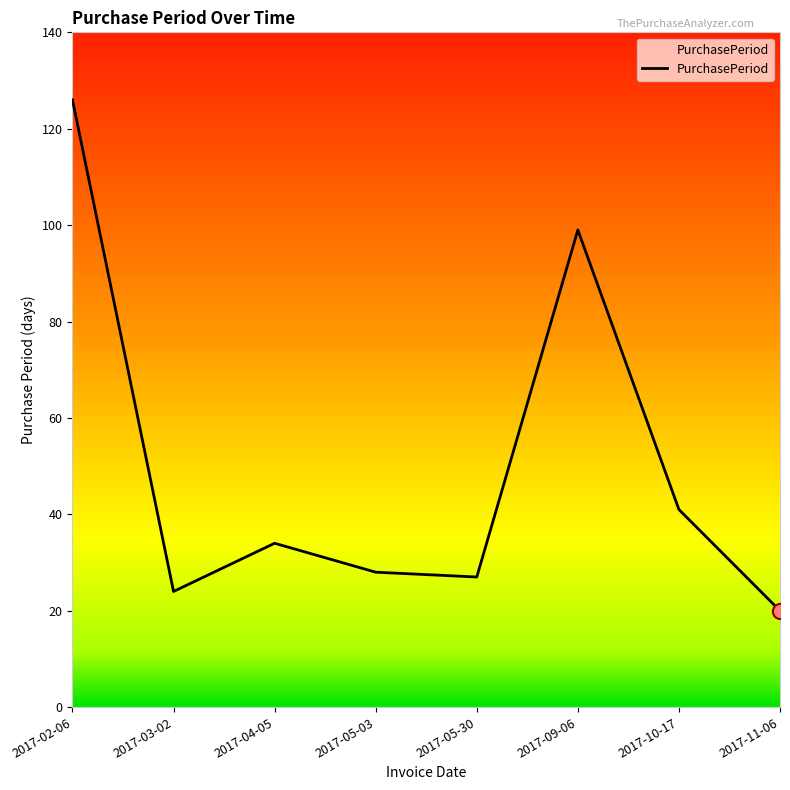

What is the change in value from 2017-02-06 to 2017-11-06?

-106